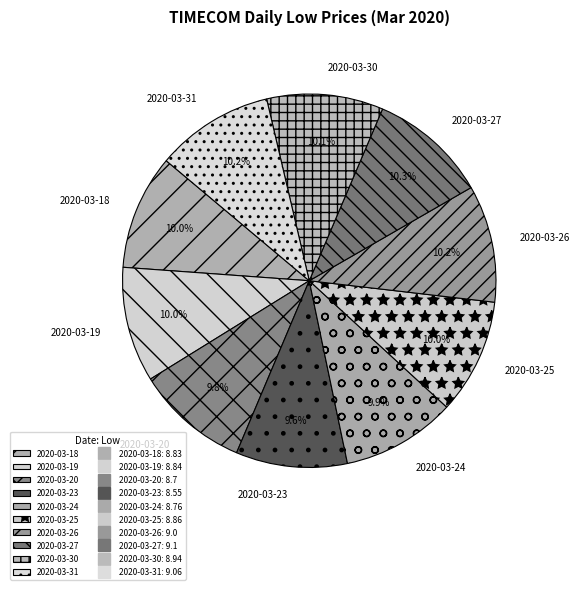

The 2020-03-26 slice represents 1% of the pie. True or false?

False